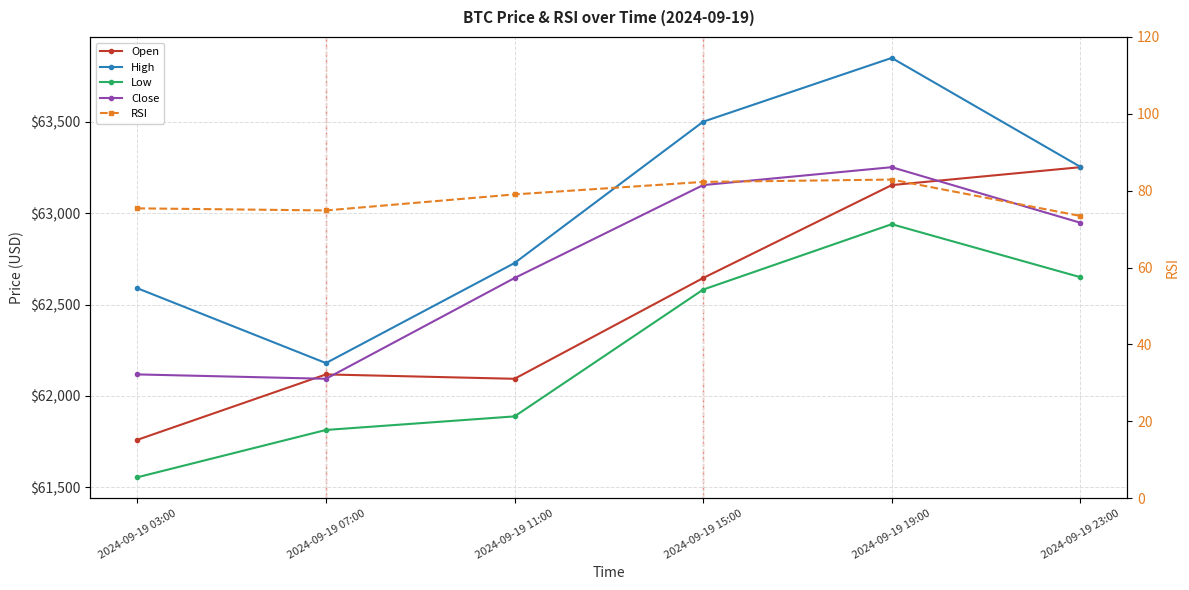

Which series has the widest spread of values?

High